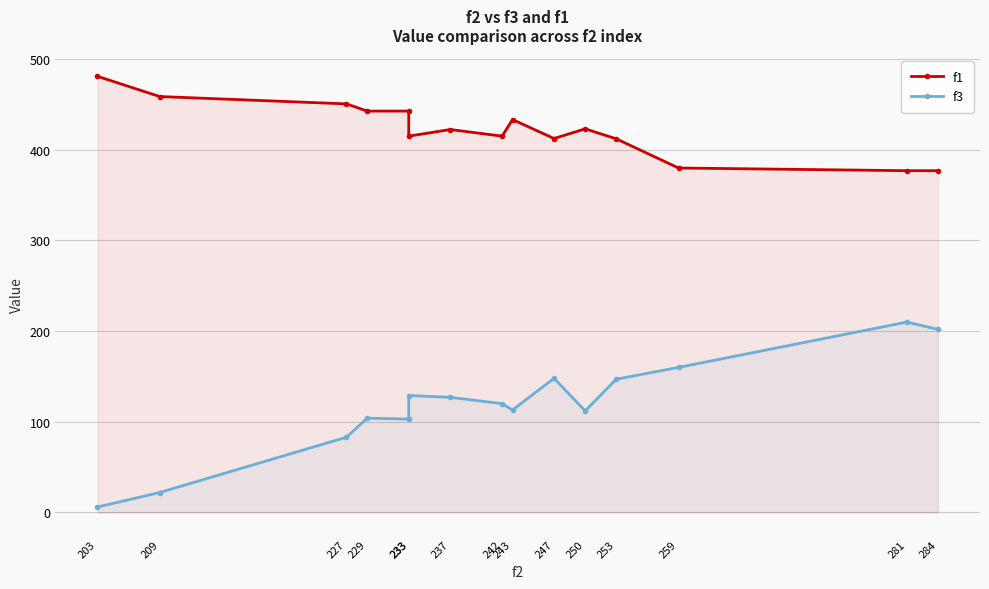

Rank the categories by f3 value from highest to lowest.

281, 284, 259, 247, 253, 233, 237, 242, 243, 250, 229, 233, 227, 209, 203